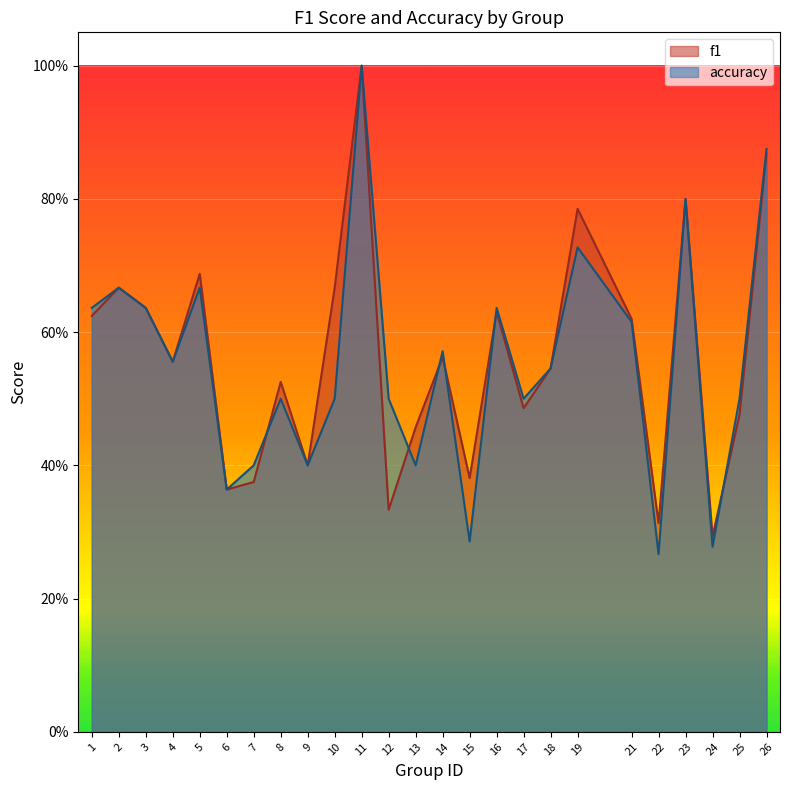

Rank the series at 7 from highest to lowest value.

accuracy, f1